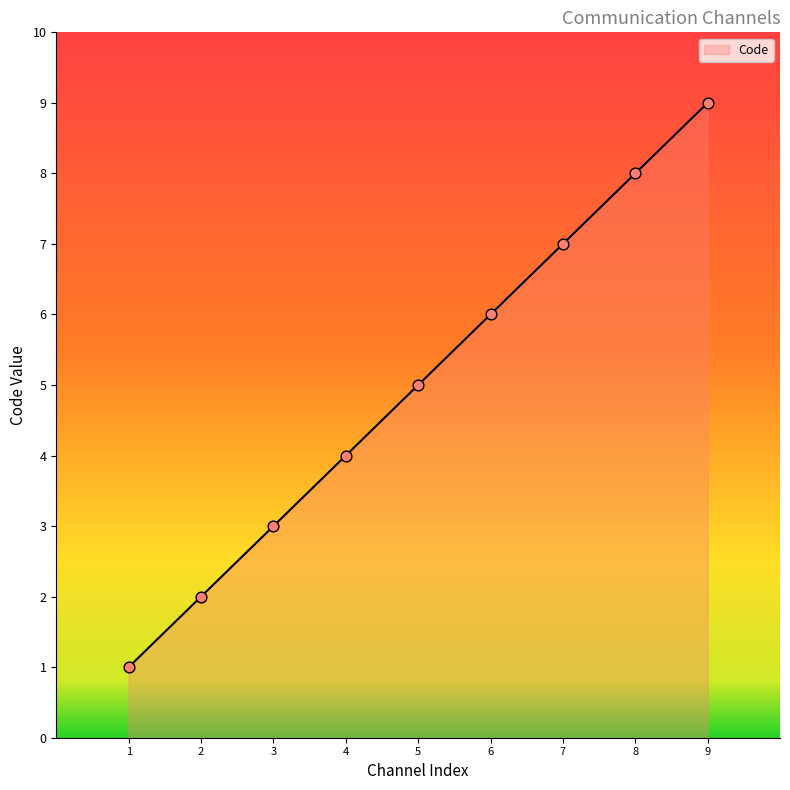

What is the change in value from 2 to 6?

+4